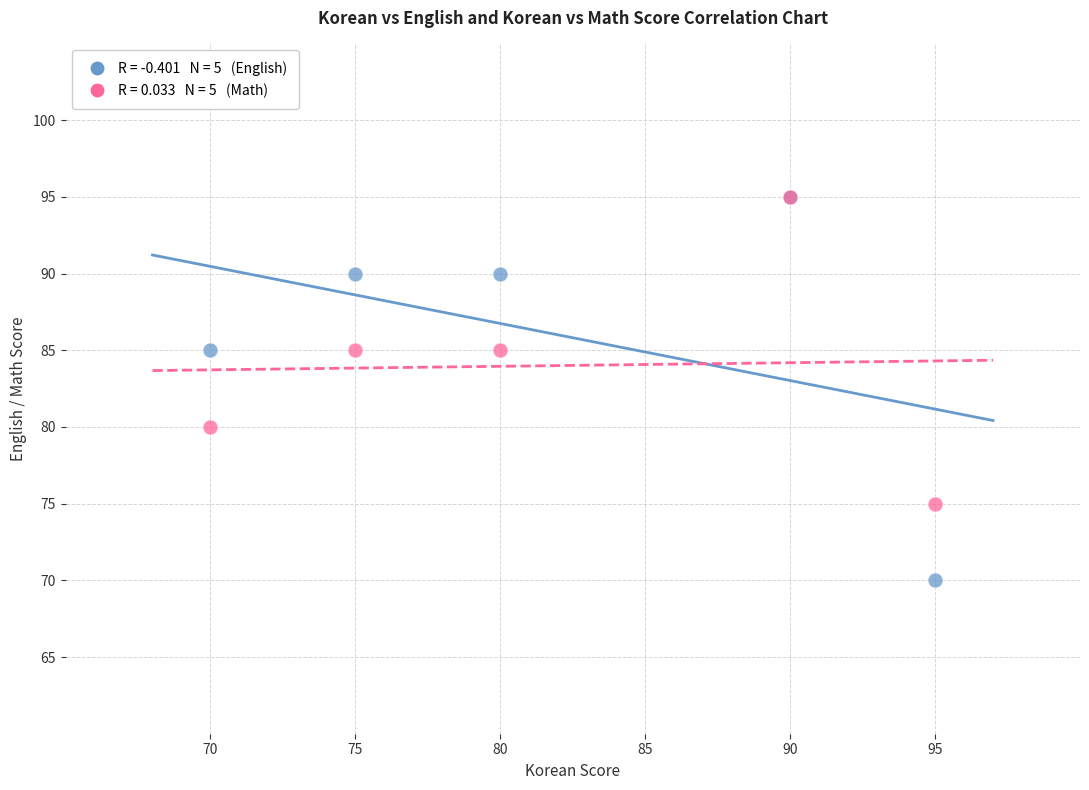

Across all series, what Y value is closest to 82?

80